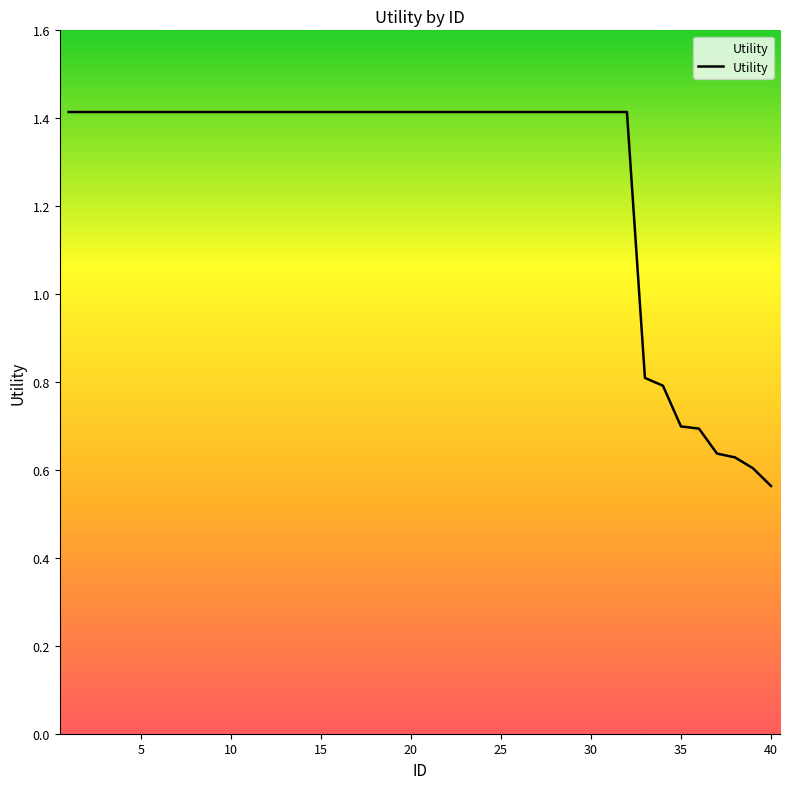

Does the chart display data point markers on the line(s)?

No